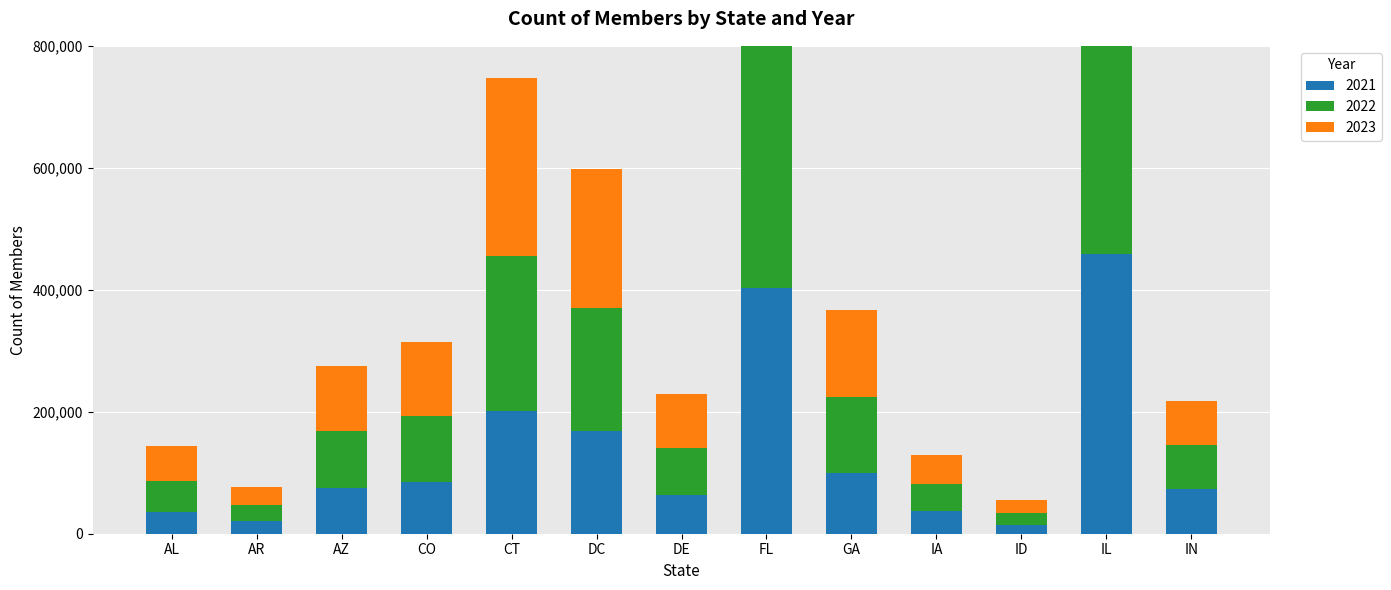

Between ID and IN, which series saw the biggest shift?

2021